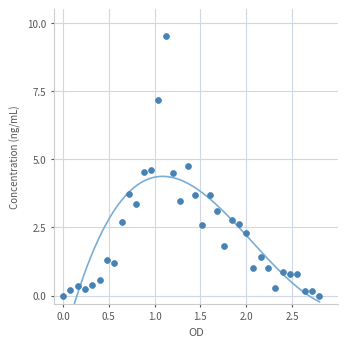

What is the range of X values (max minus min)?

2.8